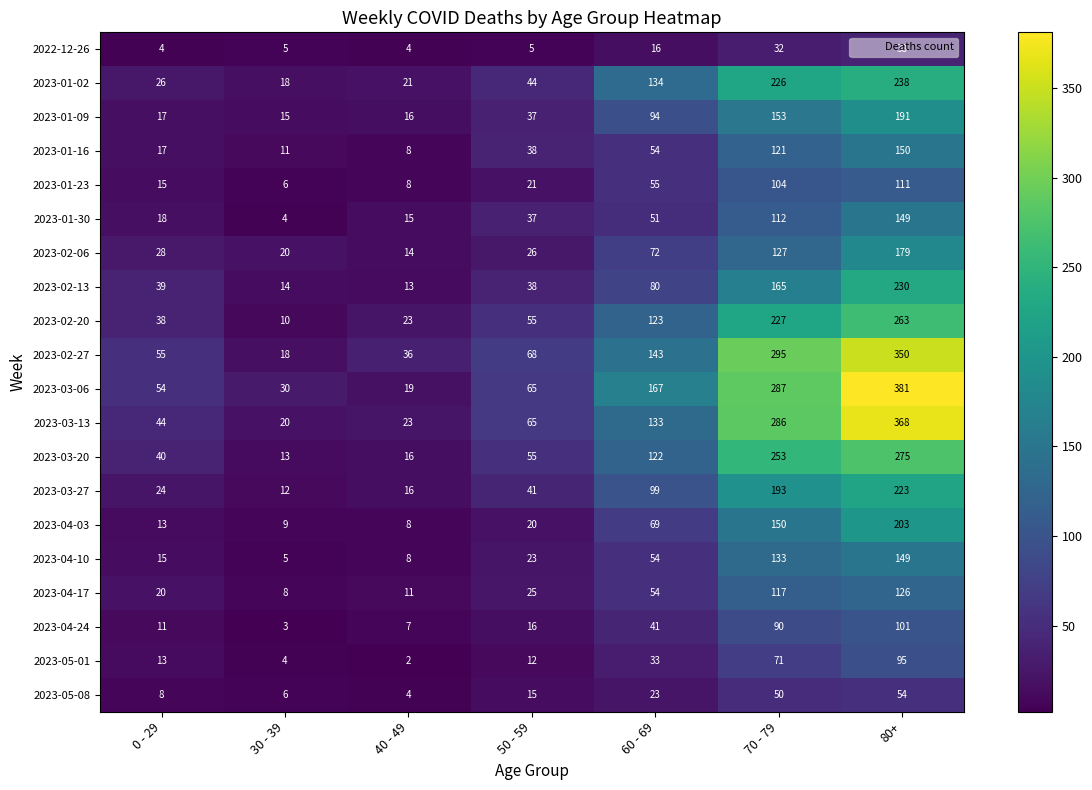

What is the difference between the highest and lowest values at 40 - 49?

34